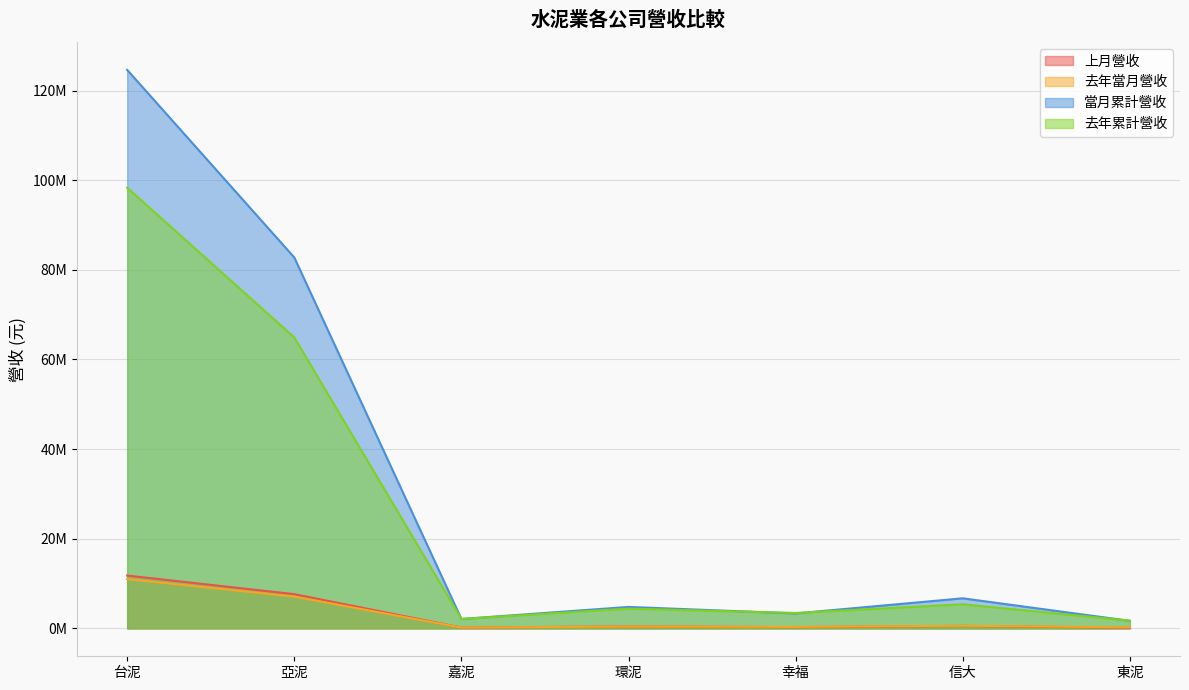

At which category is the sum across all series the highest?

台泥